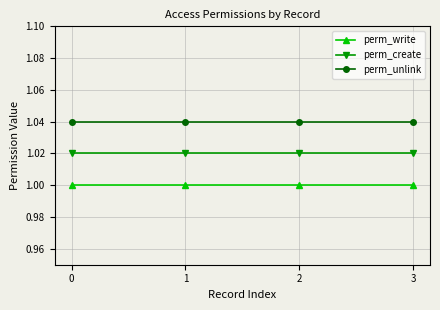

True or false: perm_write and perm_create intersect in this chart.

False